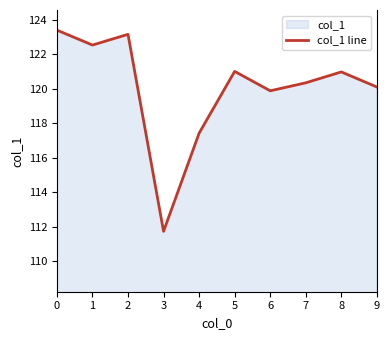

Rank the categories by value from highest to lowest.

0, 2, 1, 5, 8, 7, 9, 6, 4, 3